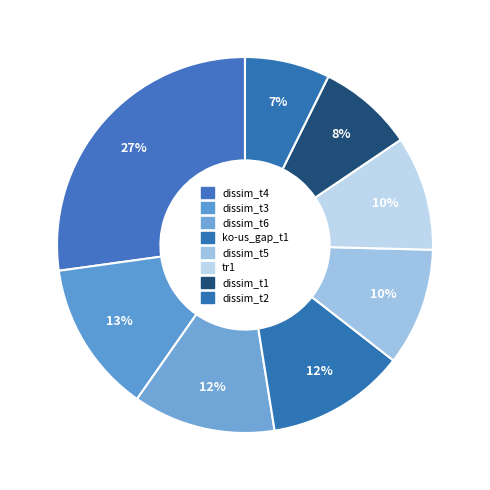

Which slice is the largest?

dissim_t4